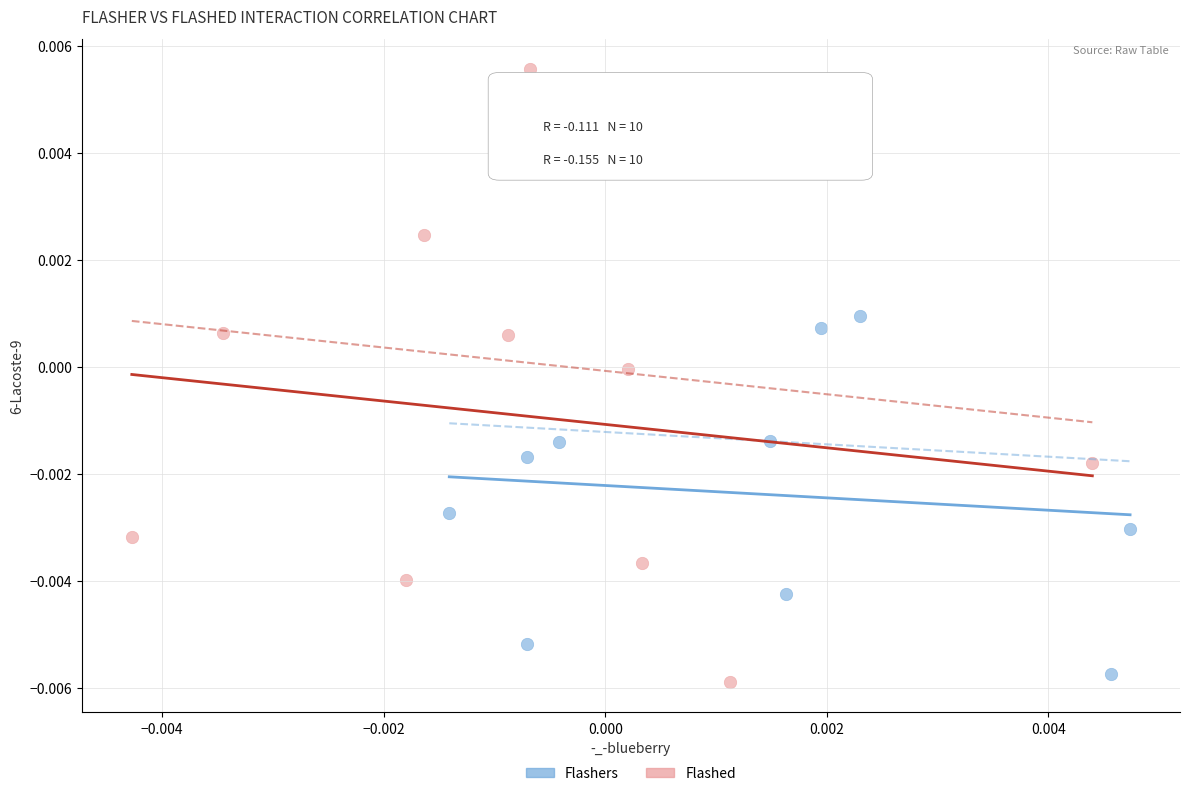

Which series has the largest Y range (max minus min)?

Flashed